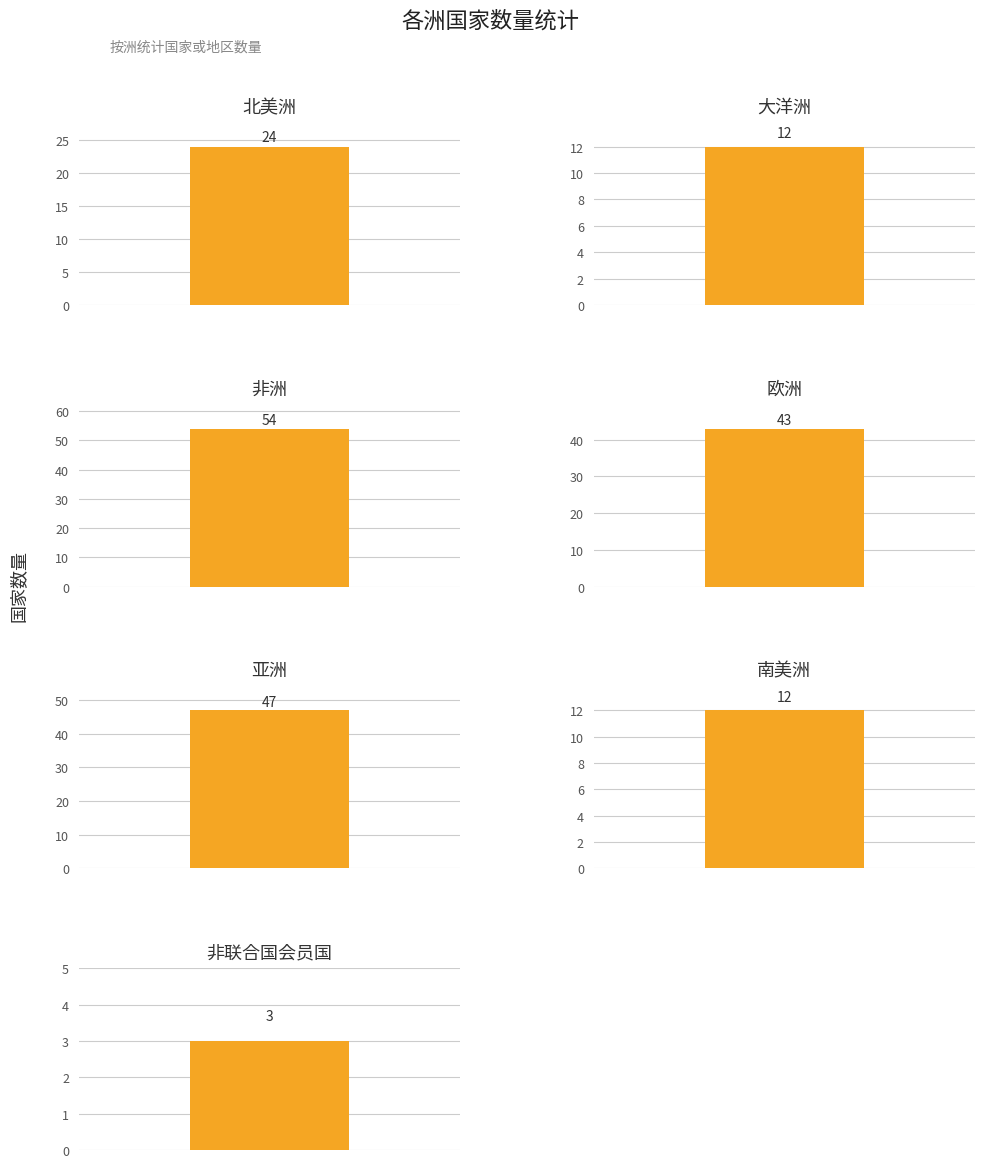

Where is the data nearest to the value 28?

北美洲